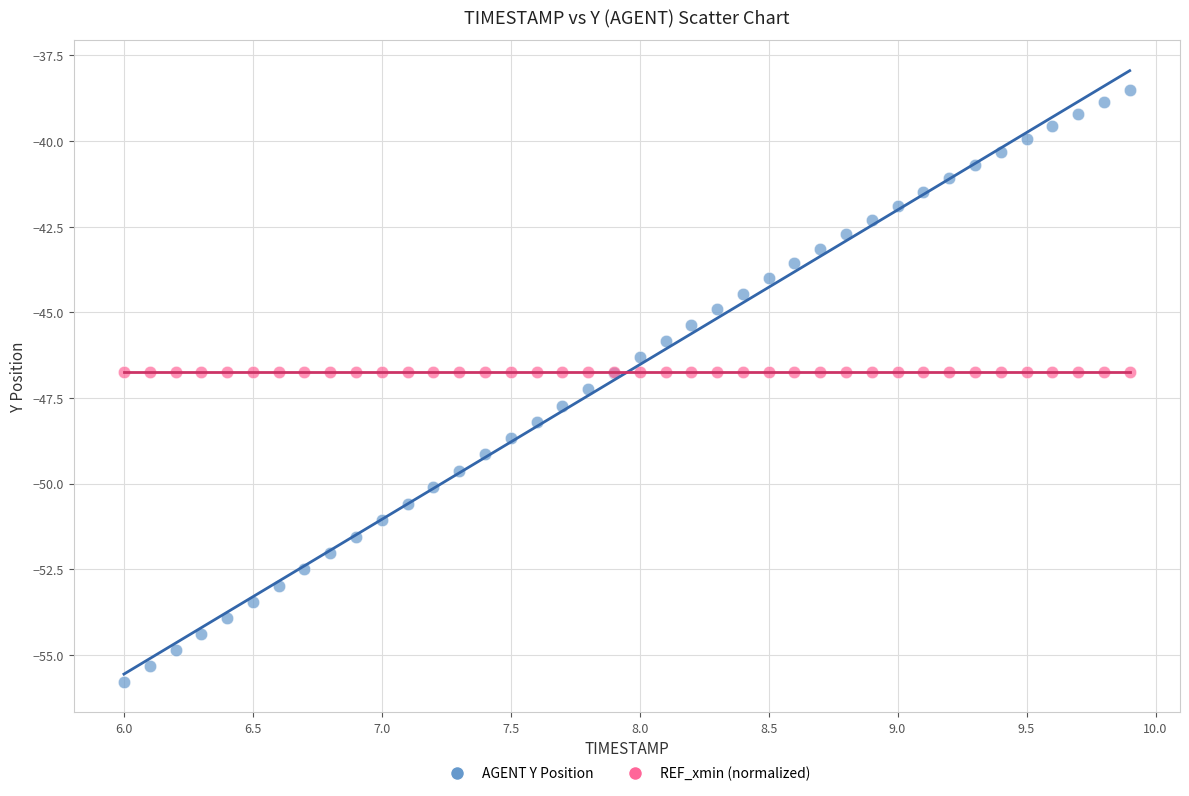

Which series reaches the maximum Y coordinate?

AGENT Y Position